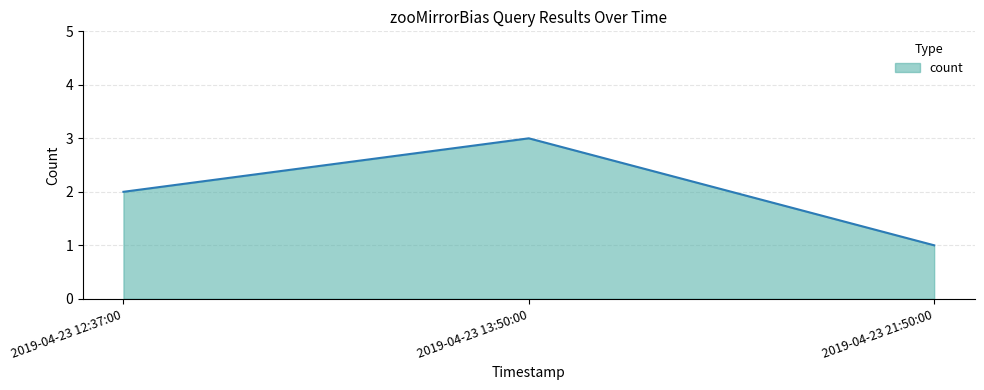

What is the difference between the values at 2019-04-23 21:50:00 and 2019-04-23 13:50:00?

2